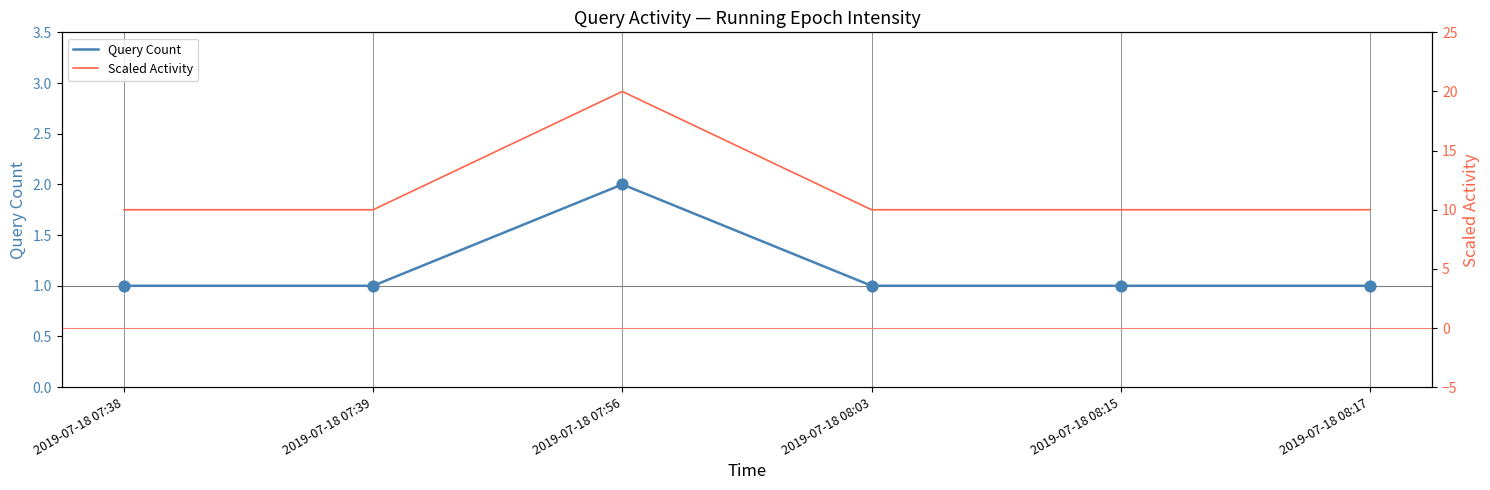

Which series has the largest total across all categories?

Scaled Activity